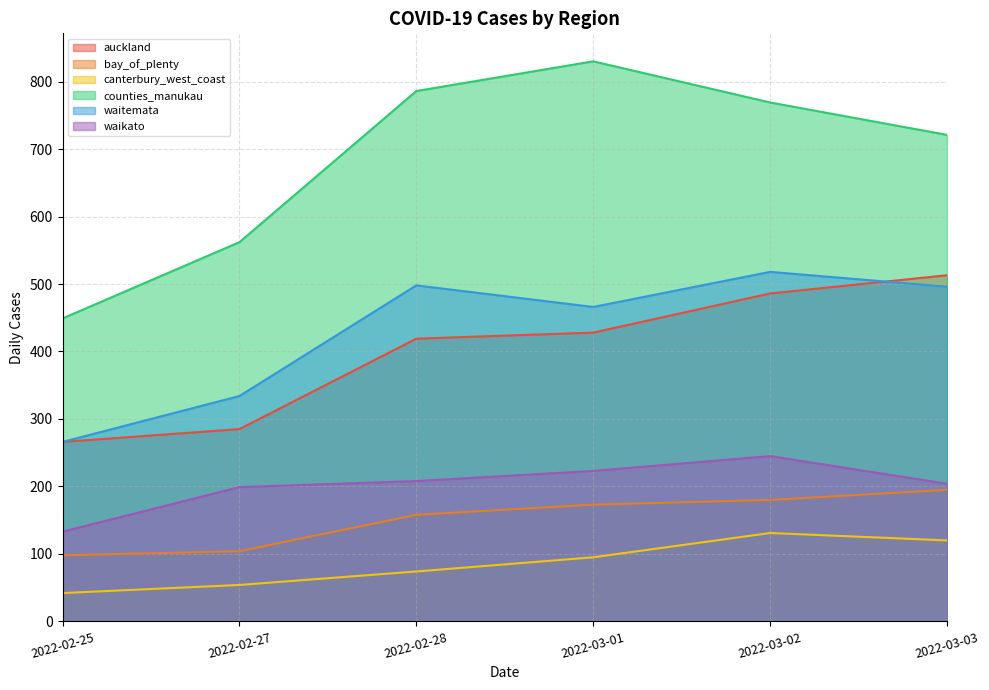

Is the value of counties_manukau at 2022-02-27 greater than the value of waikato at 2022-02-27?

Yes